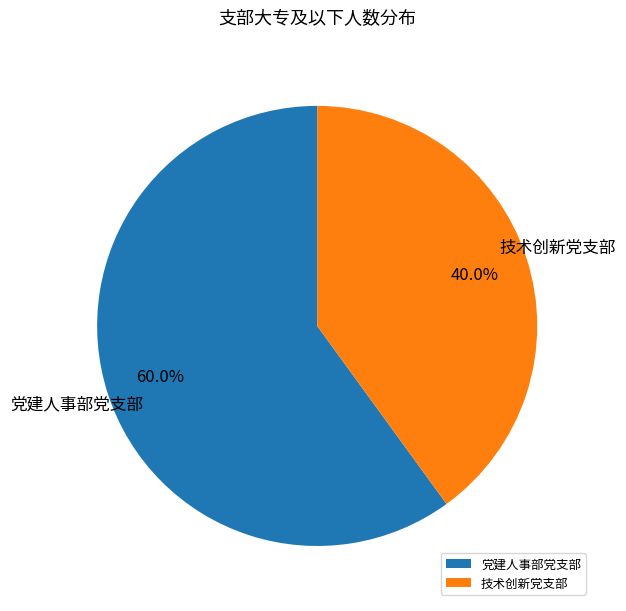

Is there any slice that represents more than half of the pie?

Yes